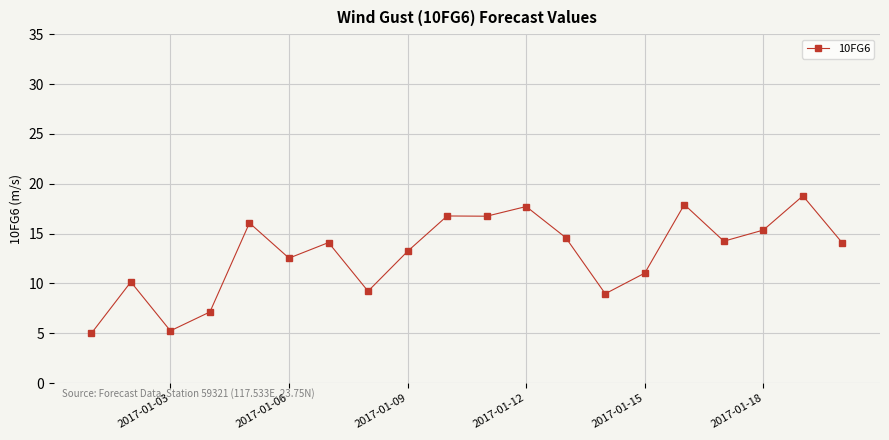

What is the minimum value shown in the chart?

5.0